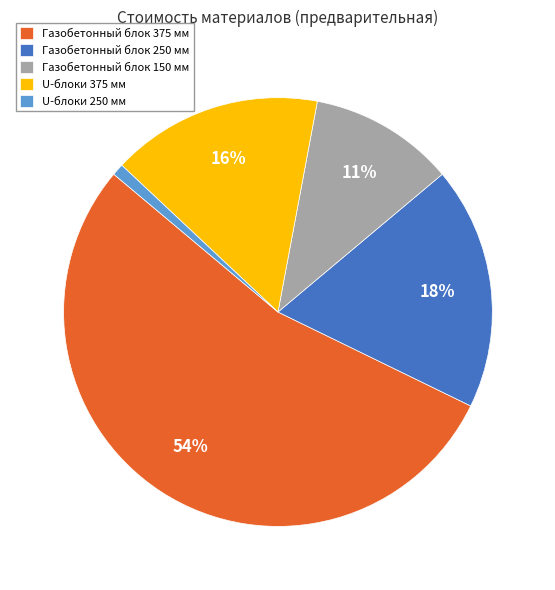

Count the number of slices in the pie.

5